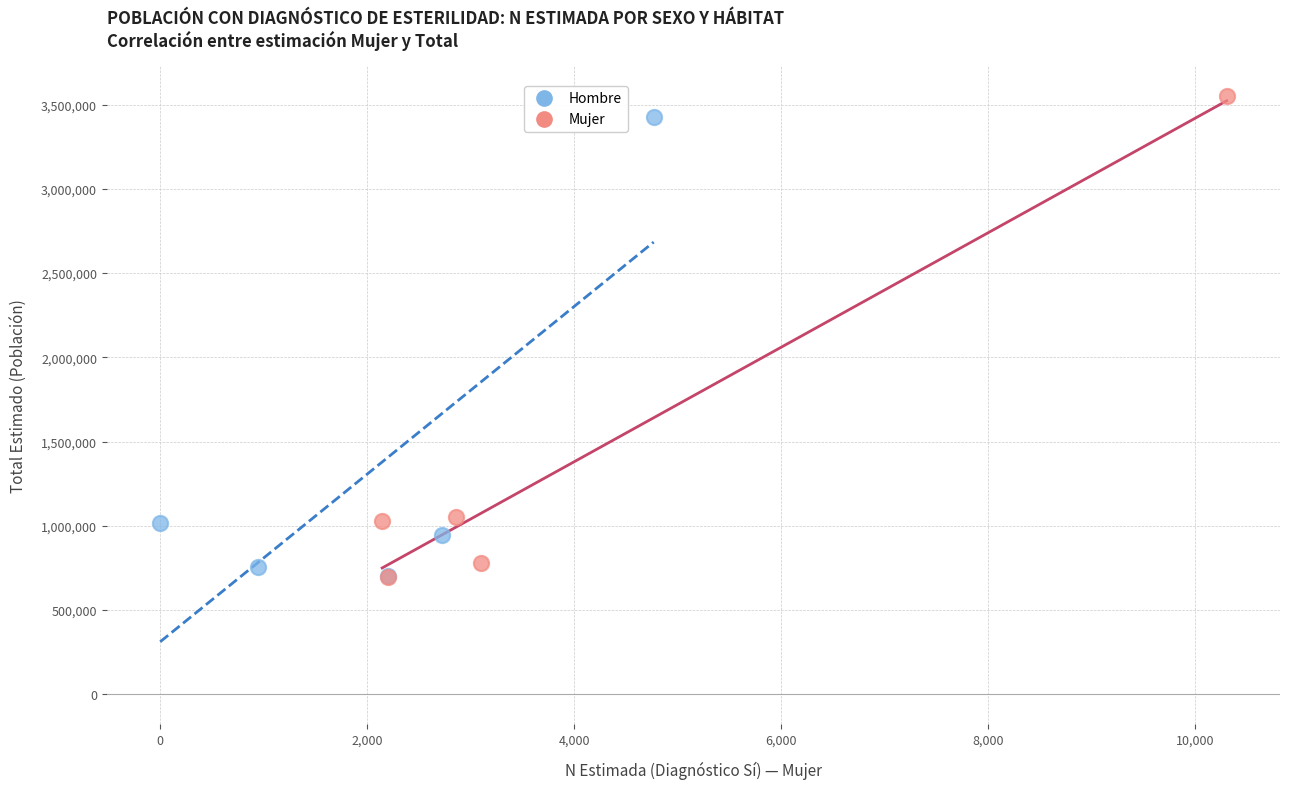

Which series has the largest Y range (max minus min)?

Mujer